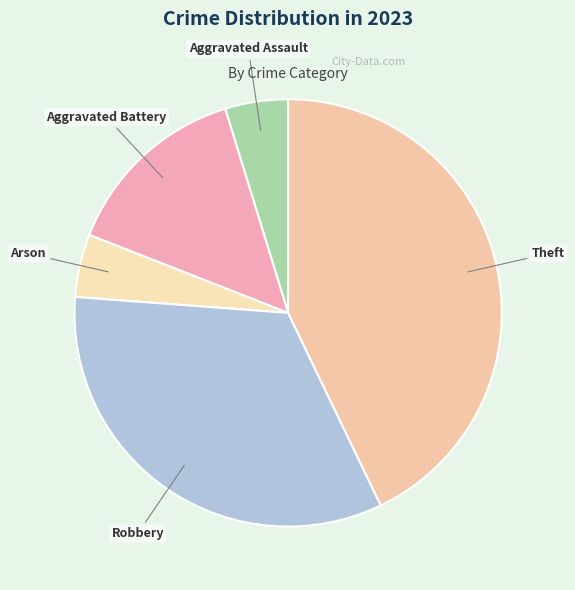

Is Arson the majority of the pie?

No